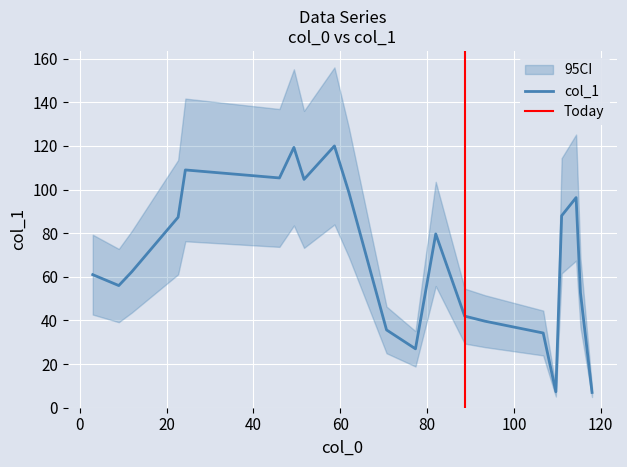

Reading left to right, transcribe all the data shown in this chart.

61.0	56.0	62.3	87.3	109.0	105.3	119.3	104.7	120.0	98.7	35.7	27.0	79.7	42.0	39.7	34.2	7.3	88.0	96.3	52.7	7.0